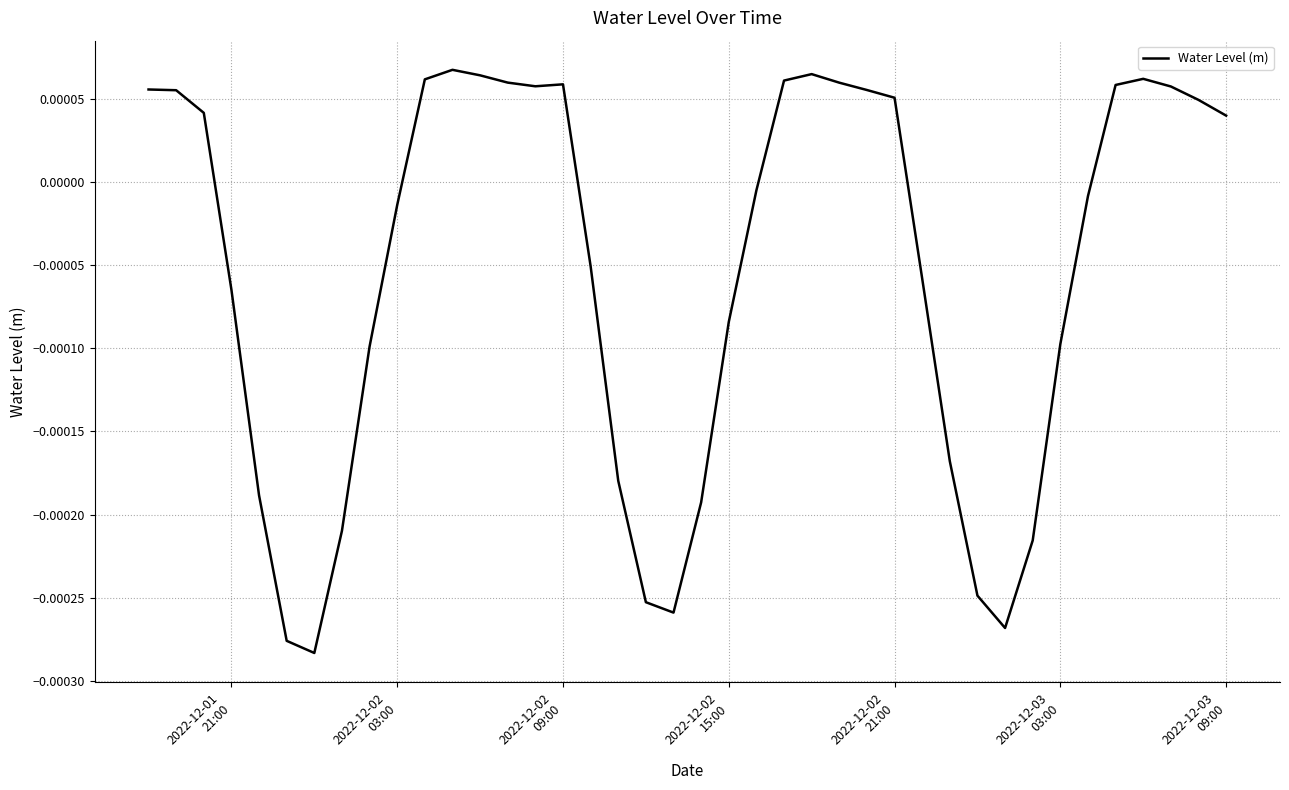

Is this an area chart (filled region under the line)?

No